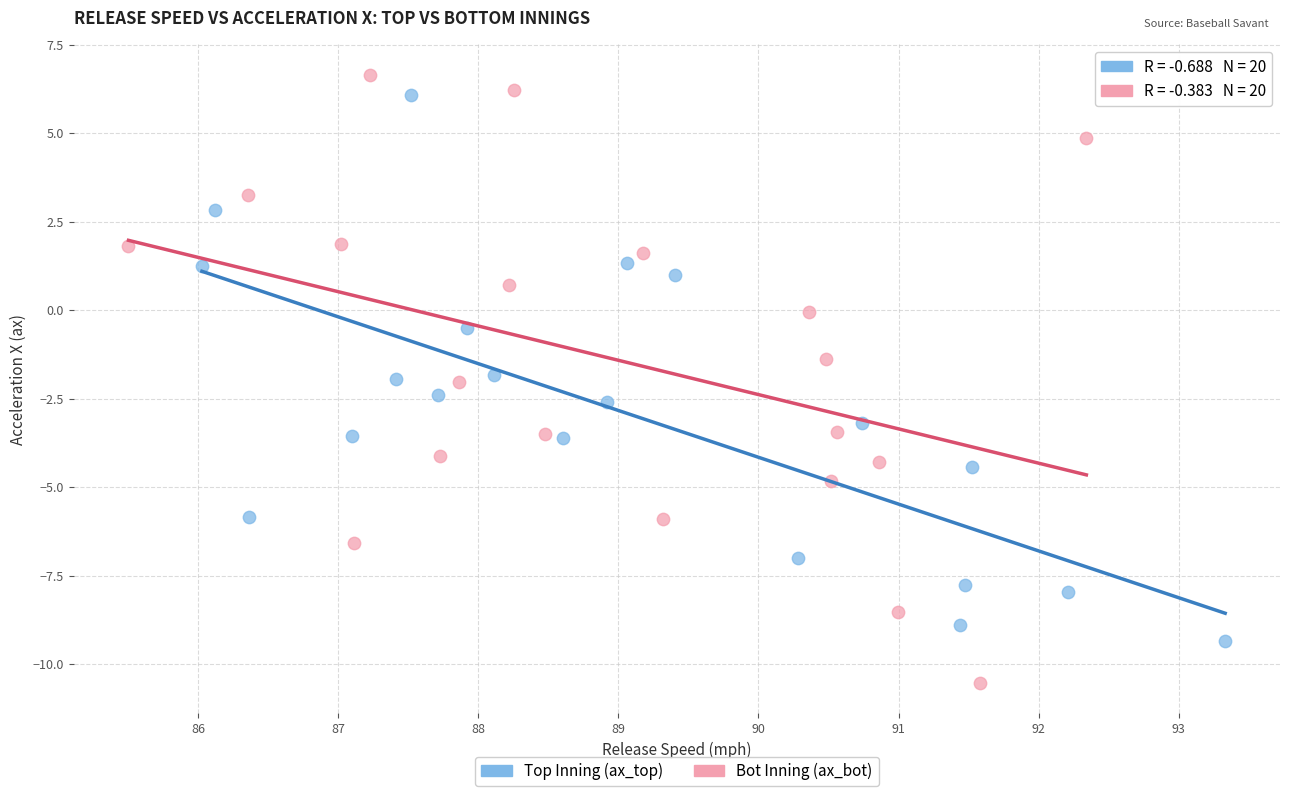

Which series contains the lowest Y value?

Bot Inning (ax_bot)